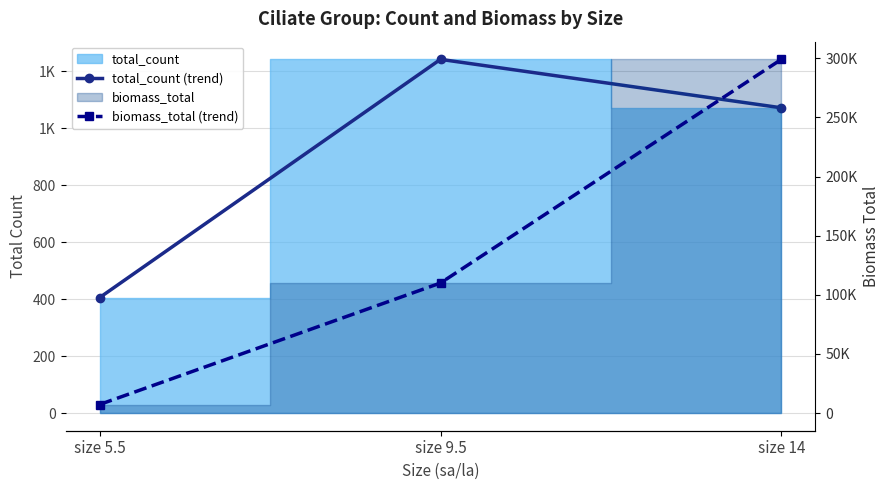

Rank the series at size 14 from highest to lowest value.

biomass_total (trend), total_count (trend)